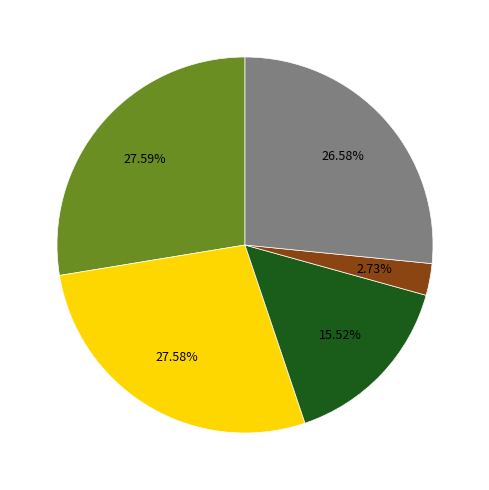

Does any single category account for the majority?

No